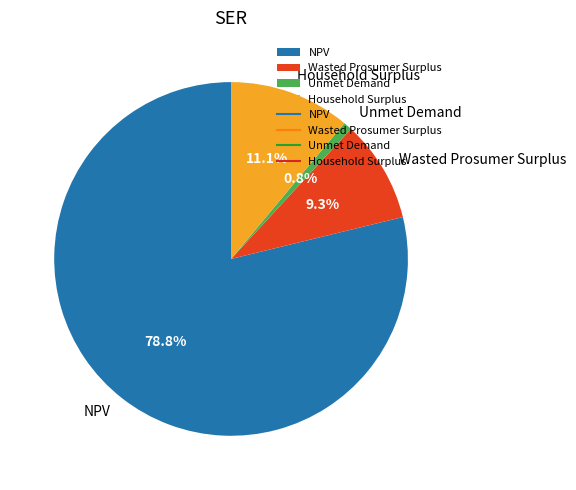

Rank the categories by value from lowest to highest.

Unmet Demand, Wasted Prosumer Surplus, Household Surplus, NPV